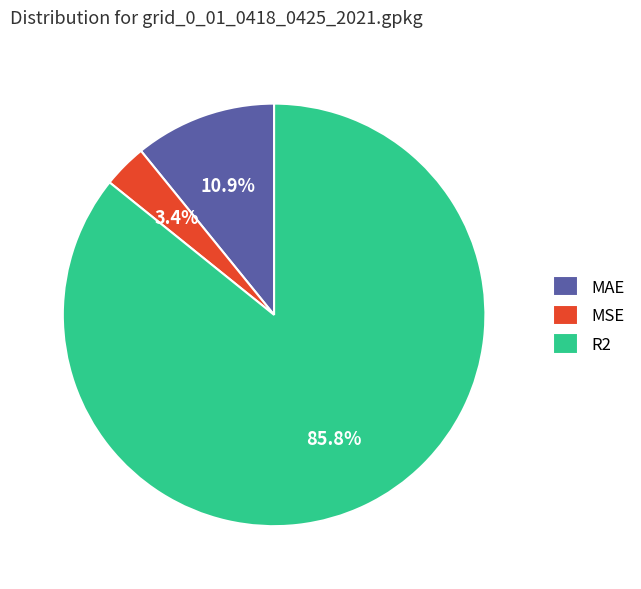

To the nearest percent, what is the difference between the largest and smallest slice percentages?

82%